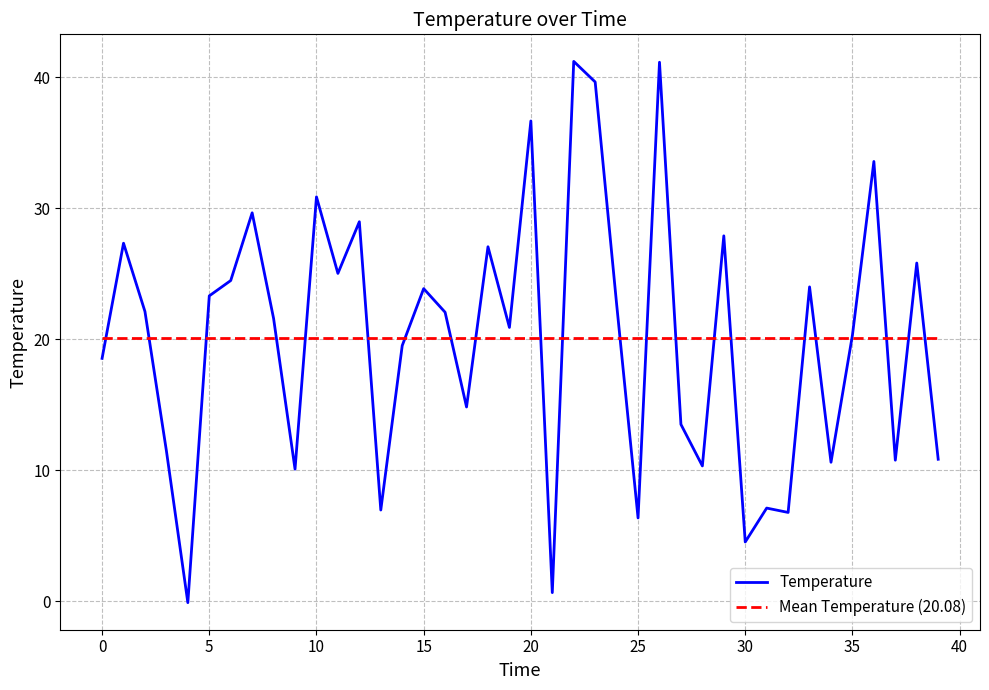

Between 8 and 32, which is larger?

8